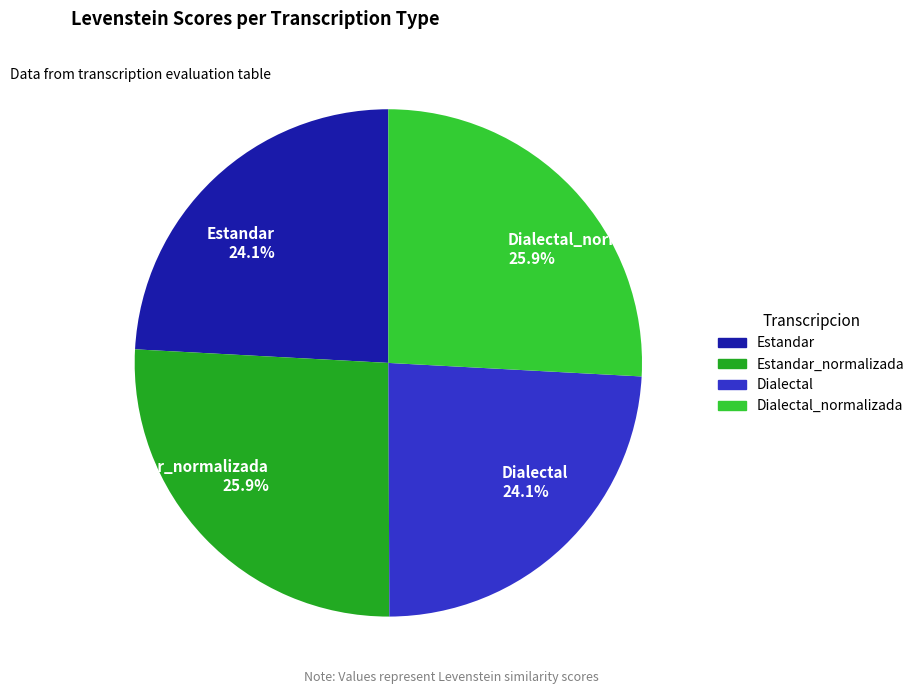

What is the ratio of the value at Estandar to the value at Estandar_normalizada?

0.9